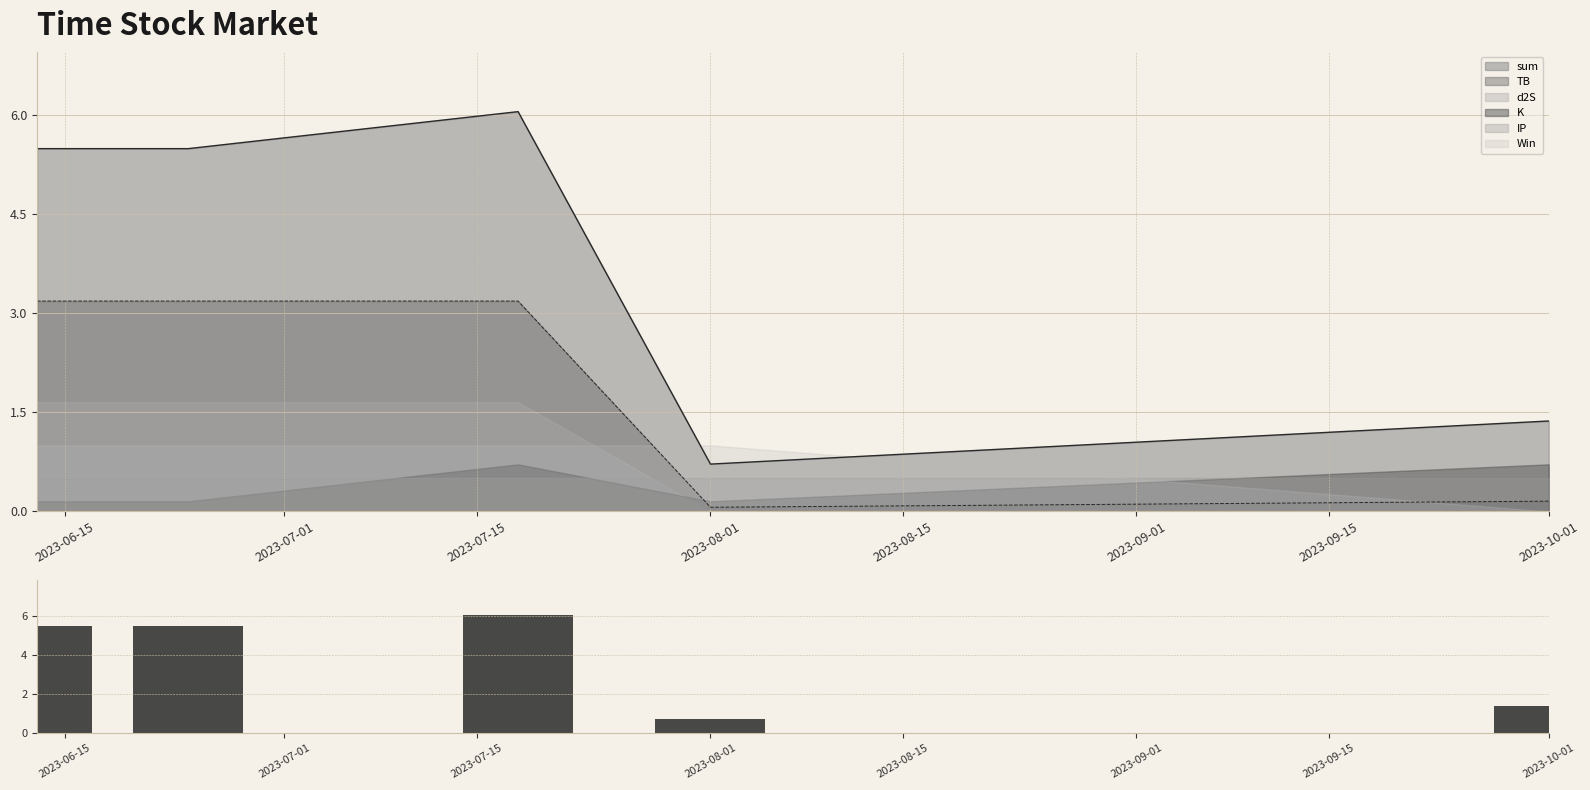

How many bars are there in total?

5